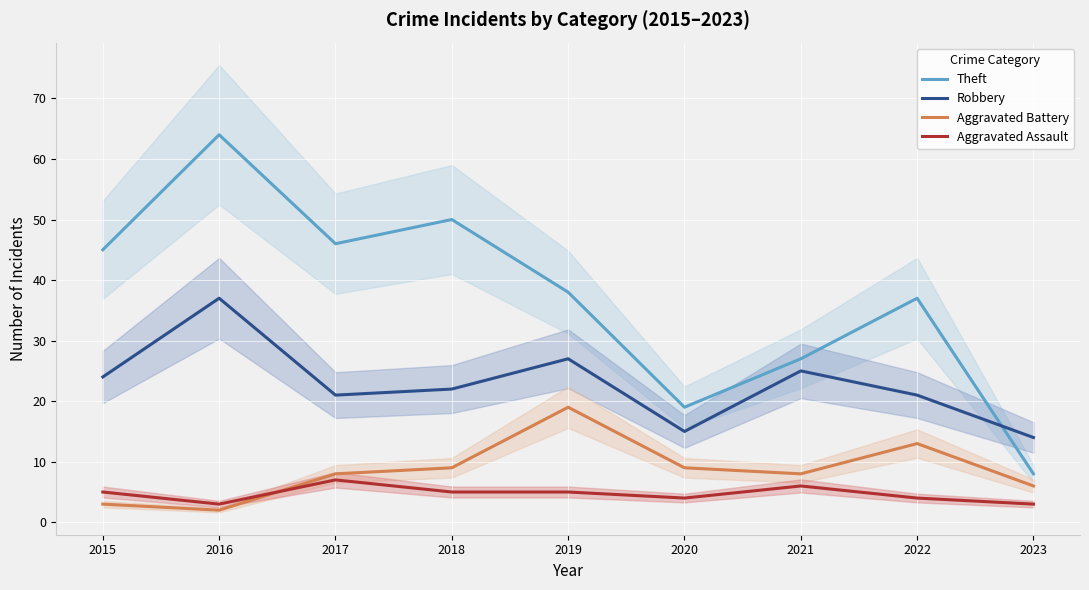

Reading right to left, list all the values displayed in this chart.

Theft: 2023=8	2022=37	2021=27	2020=19	2019=38	2018=50	2017=46	2016=64	2015=45
Robbery: 2023=14	2022=21	2021=25	2020=15	2019=27	2018=22	2017=21	2016=37	2015=24
Aggravated Battery: 2023=6	2022=13	2021=8	2020=9	2019=19	2018=9	2017=8	2016=2	2015=3
Aggravated Assault: 2023=3	2022=4	2021=6	2020=4	2019=5	2018=5	2017=7	2016=3	2015=5